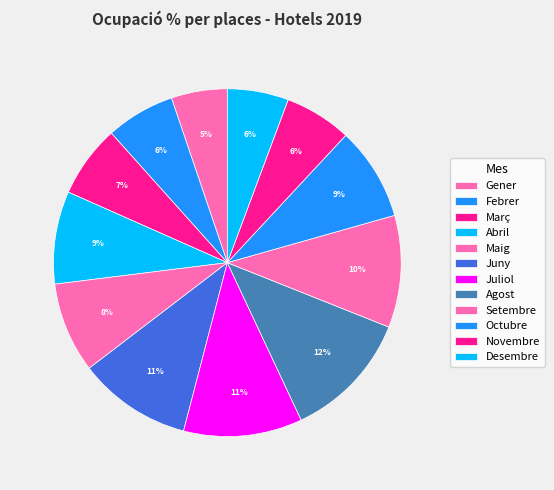

How many slices are in this pie chart?

12